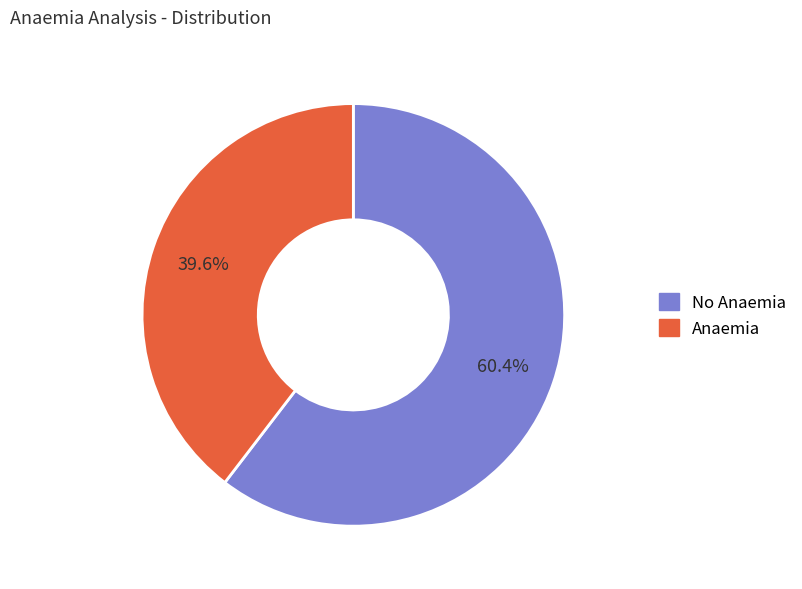

Is there a majority slice in this chart?

Yes